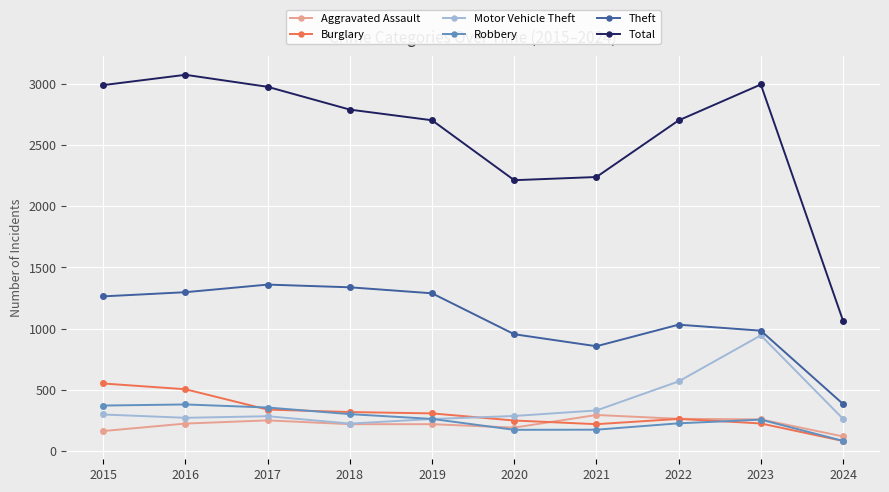

How many distinct data groups are displayed?

6